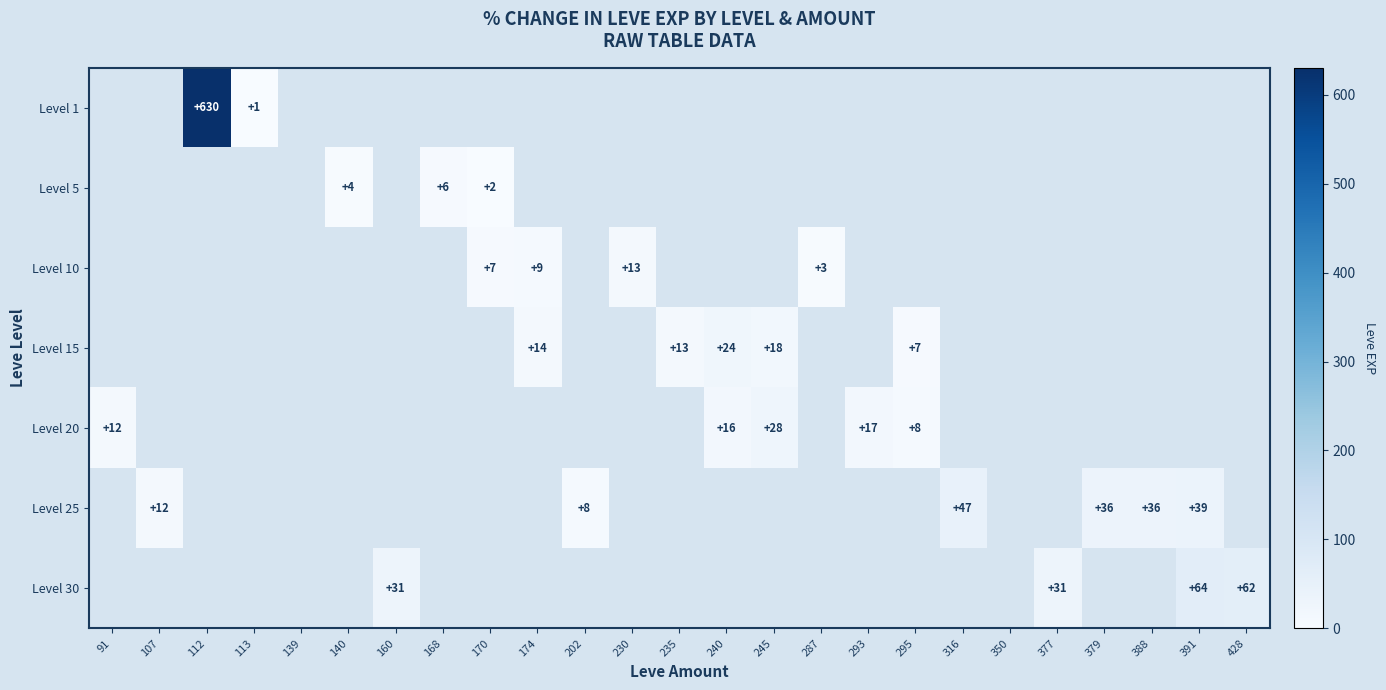

What is the maximum value for Level 20?

28